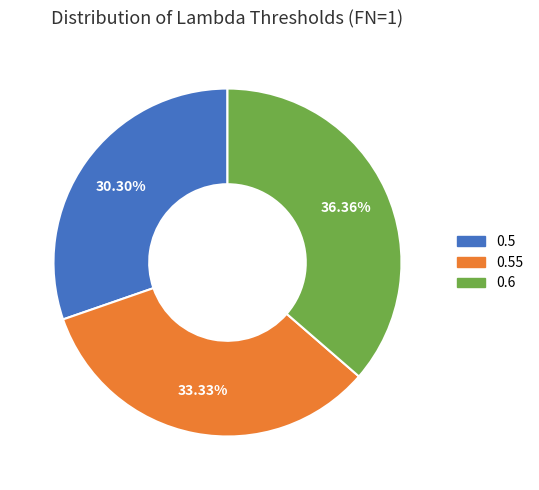

Is there any slice that represents more than half of the pie?

No